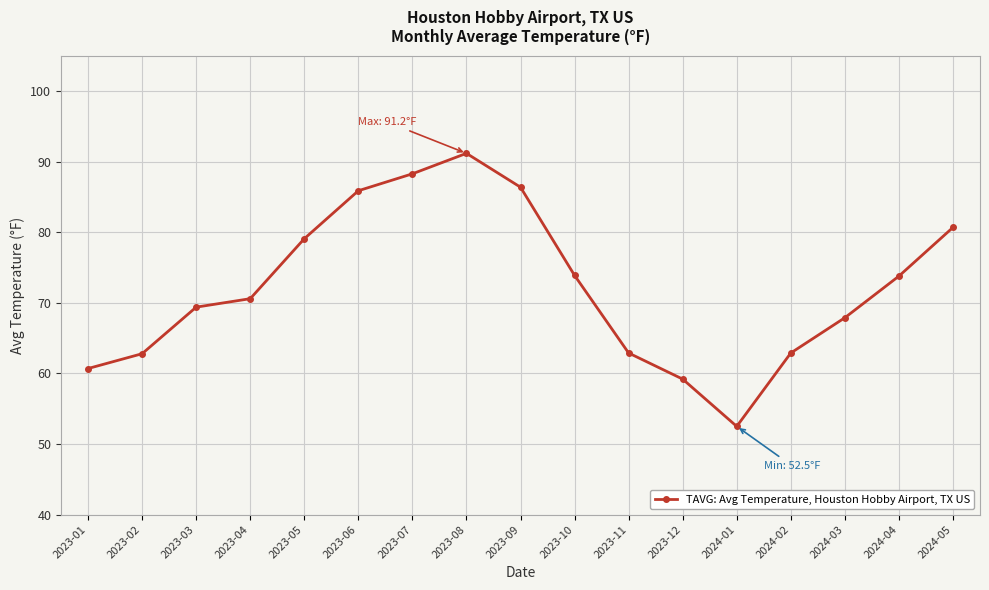

At which label does the data first exceed 70?

2023-04